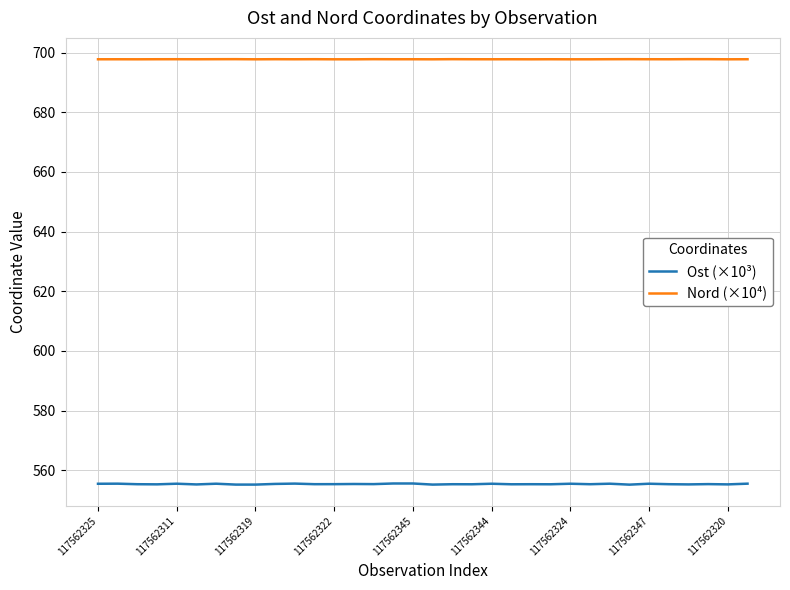

Which series has the largest range (max minus min)?

Ost (×10³)